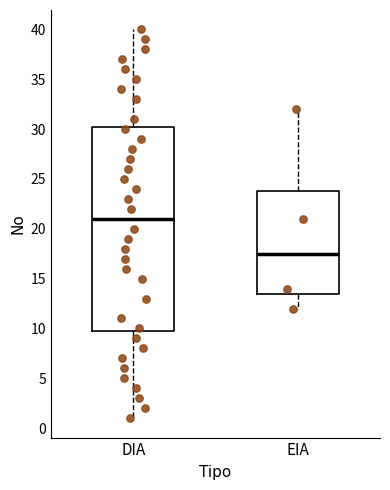

Where is the lower edge of the box for DIA on the y-axis? The values are not printed on the chart, so give them approximately, as read against the axis.

10.0